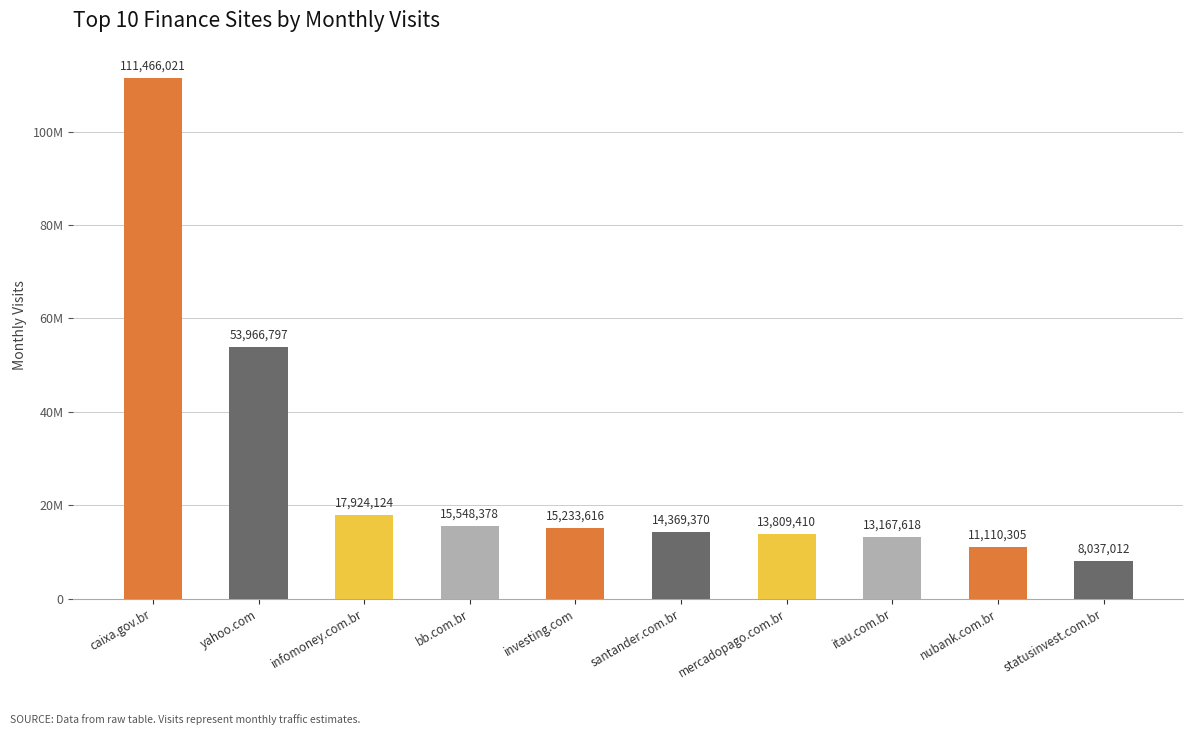

Are the bars horizontal?

No